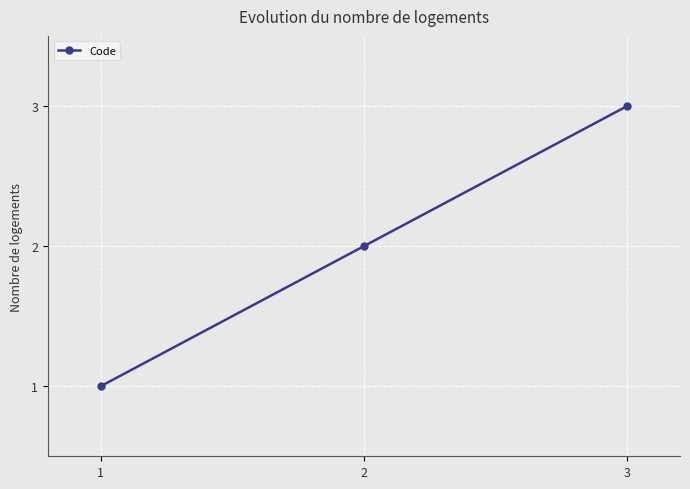

Rank the categories by value from highest to lowest.

3, 2, 1